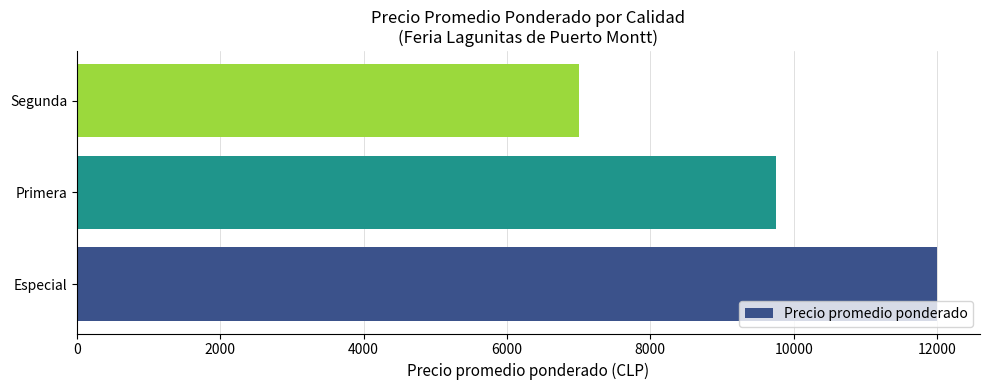

Where is the data nearest to the value 9500?

Primera